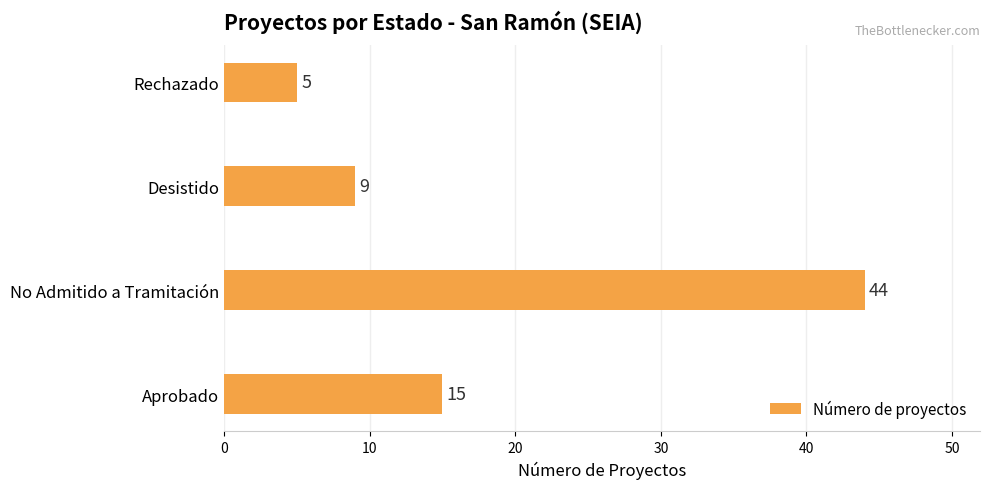

What is the sum of all values?

73